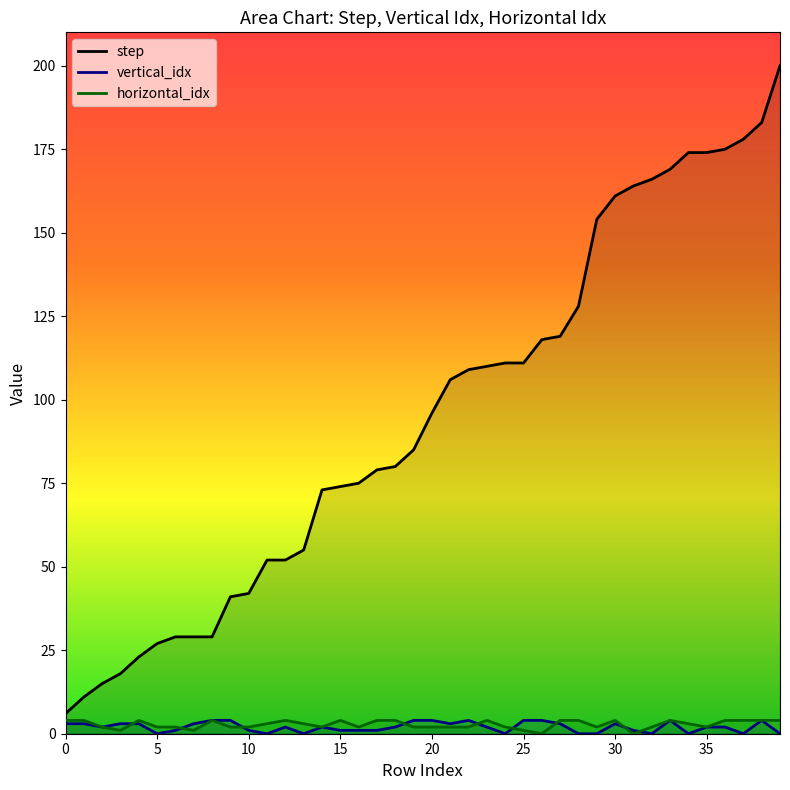

True or false: horizontal_idx and vertical_idx cross at least once.

True